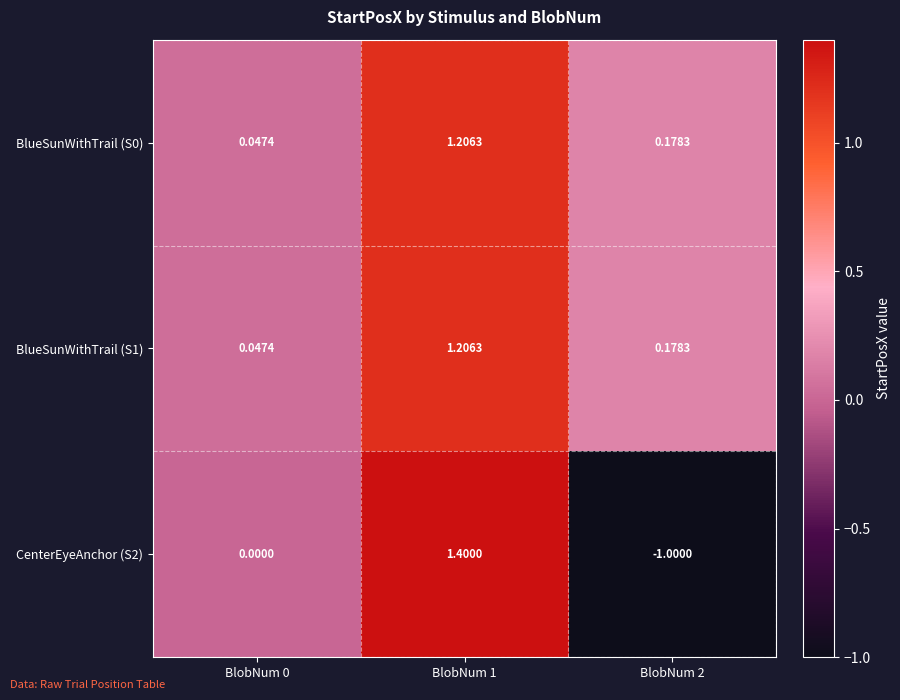

How many data points in CenterEyeAnchor (S2) are less than 0?

1